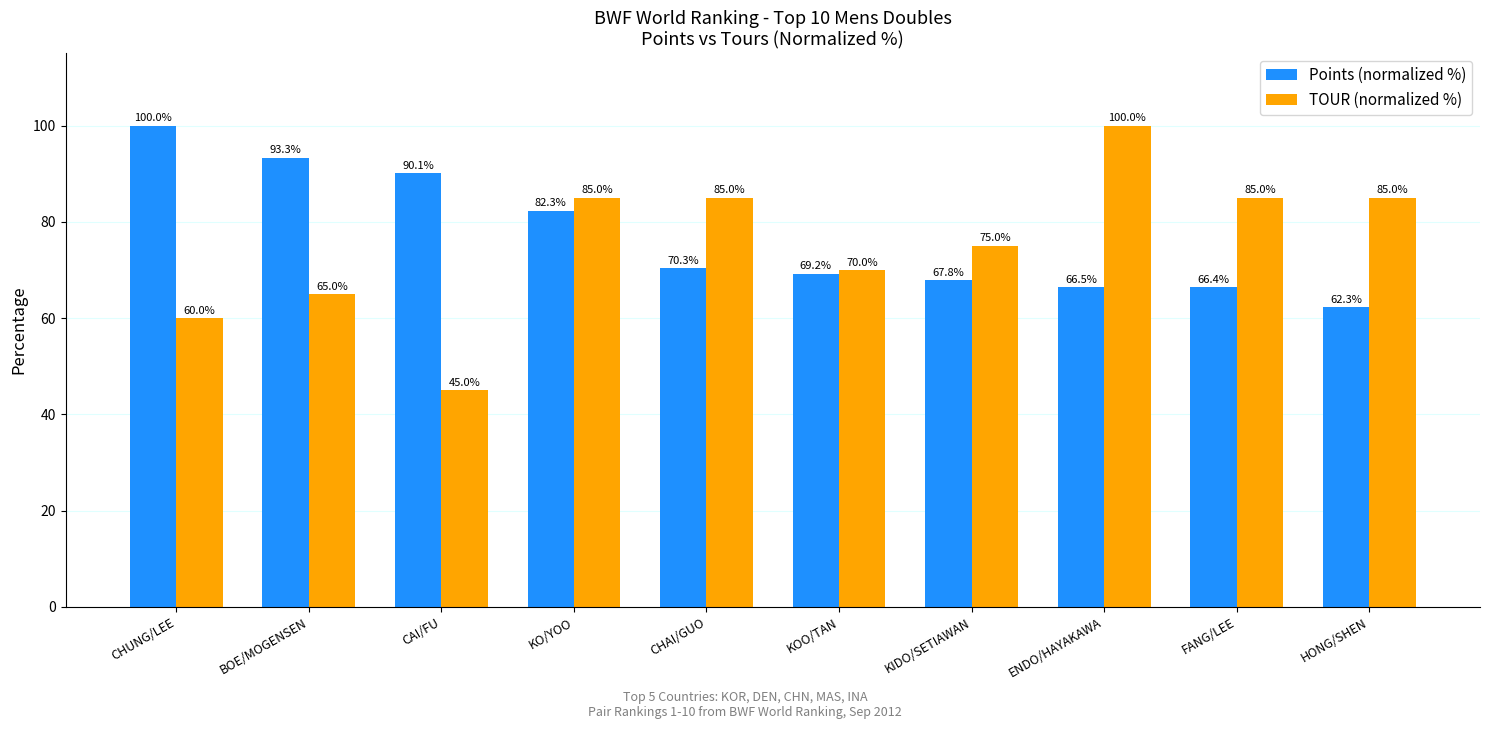

Reading right to left, list all the values displayed in this chart.

Points (normalized %): 62.3	66.4	66.5	67.8	69.2	70.3	82.3	90.1	93.3	100.0
TOUR (normalized %): 85.0	85.0	100.0	75.0	70.0	85.0	85.0	45.0	65.0	60.0